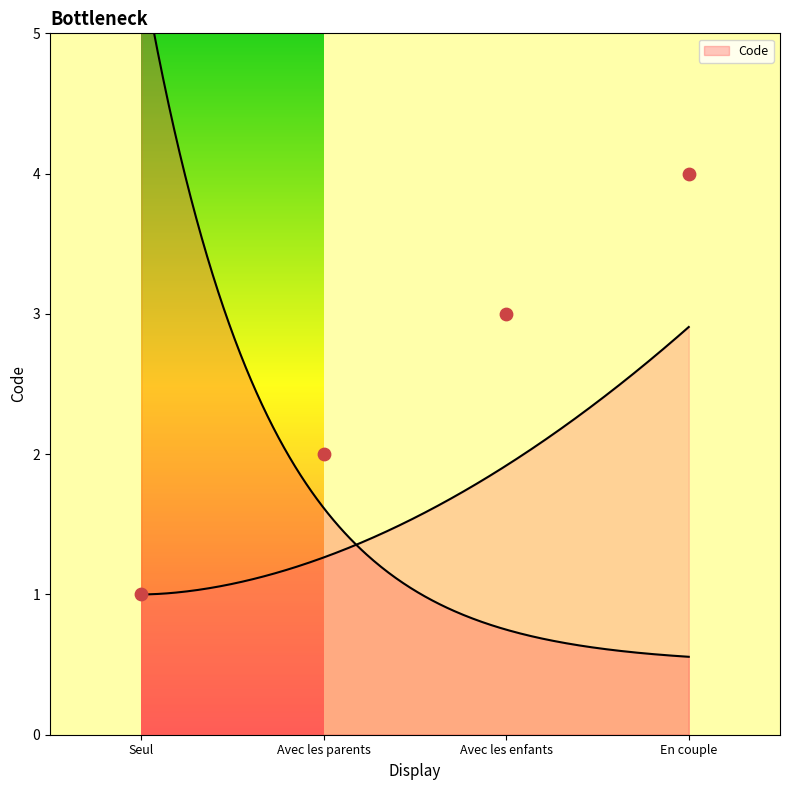

Between Avec les enfants and En couple, which is larger?

En couple